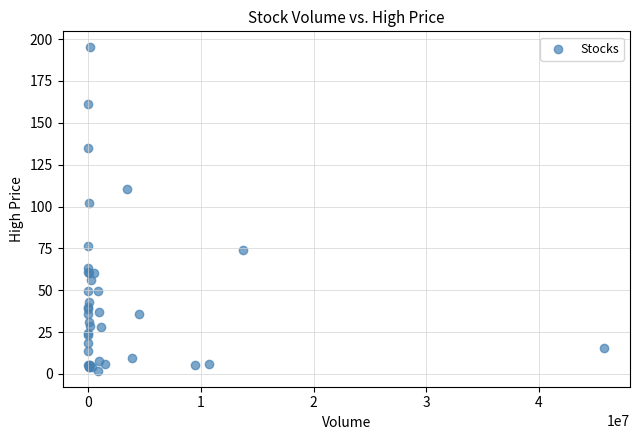

What Y value in the scatter plot is closest to 98?

102.0